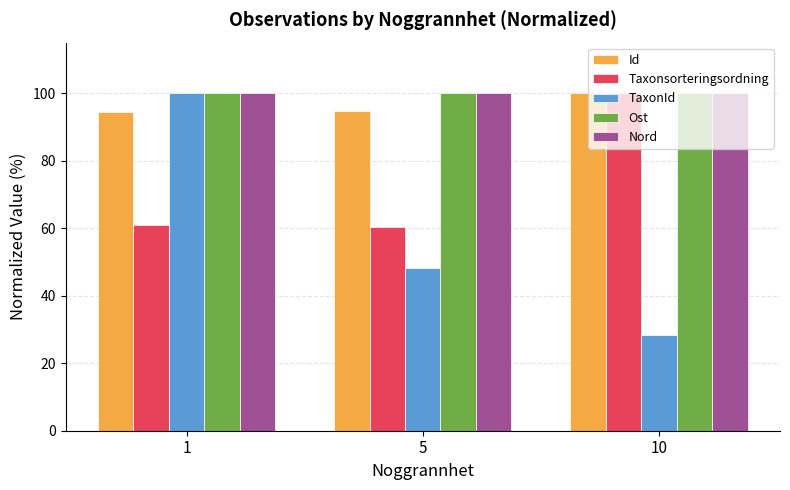

What is the spread (max minus min) of values at 1?

39.1